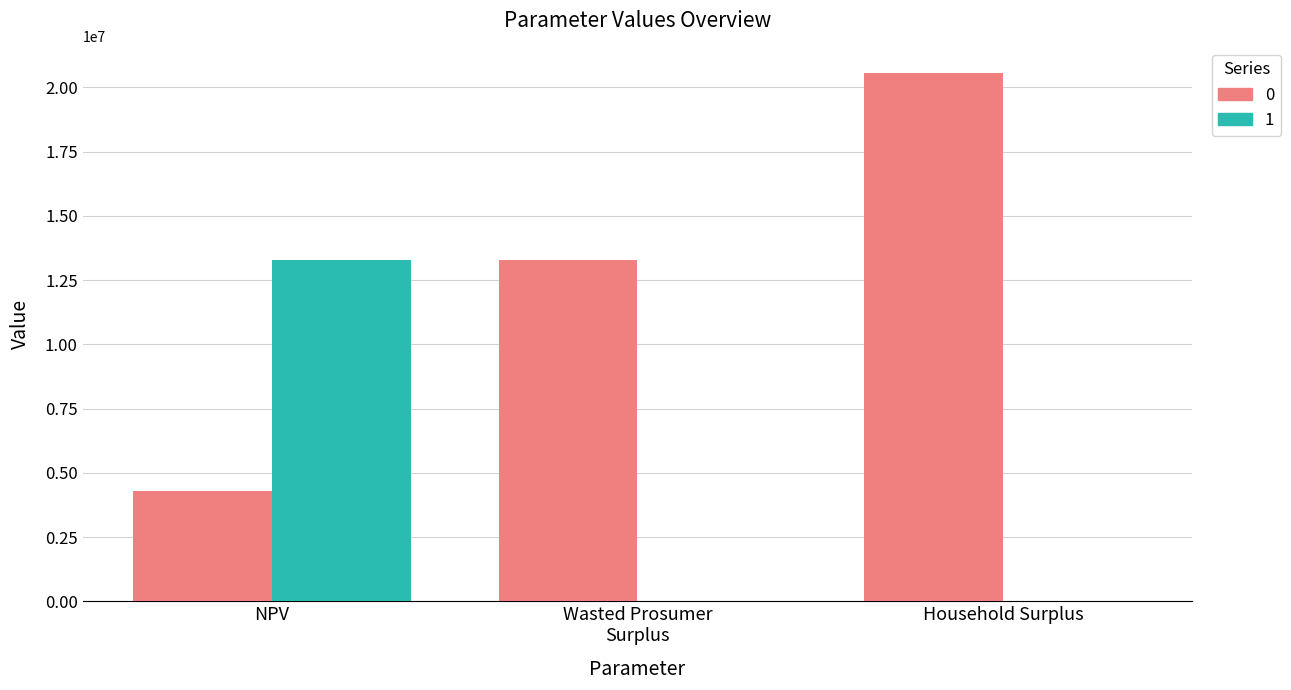

What is the greatest value displayed?

20558356.7